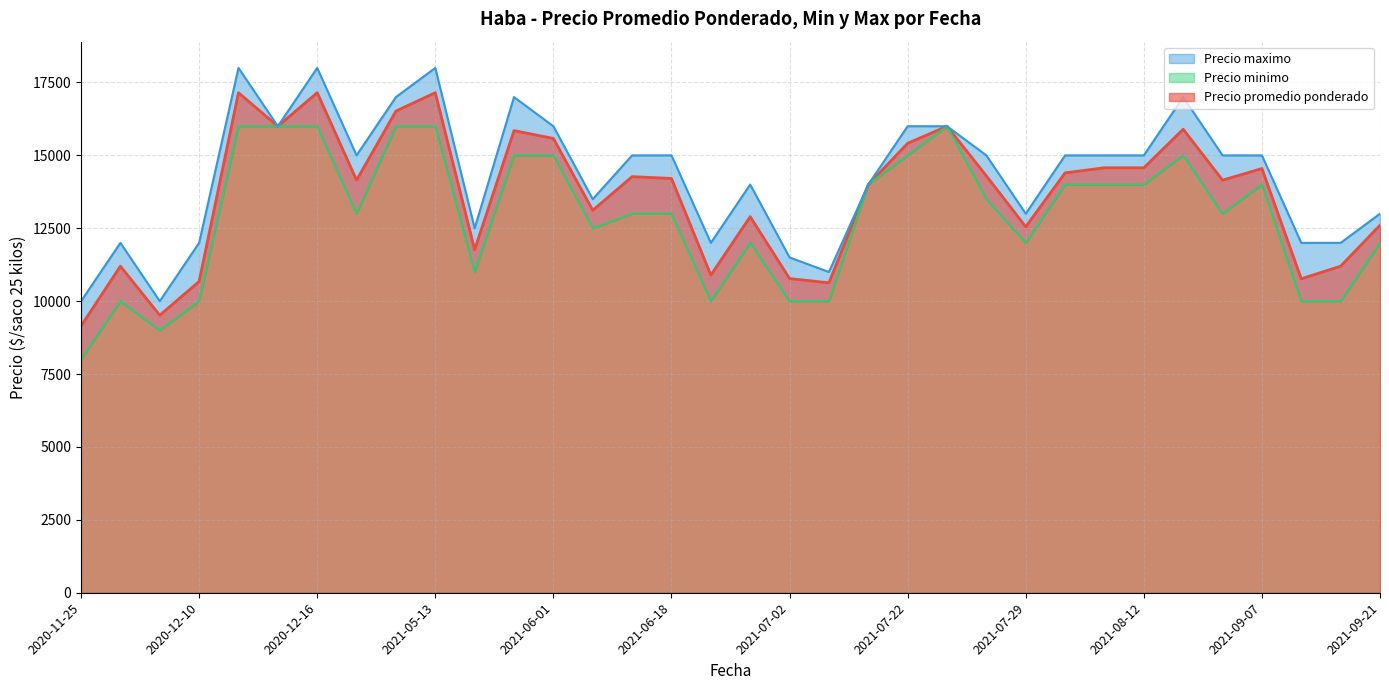

At how many categories does at least one series exceed 17152?

3